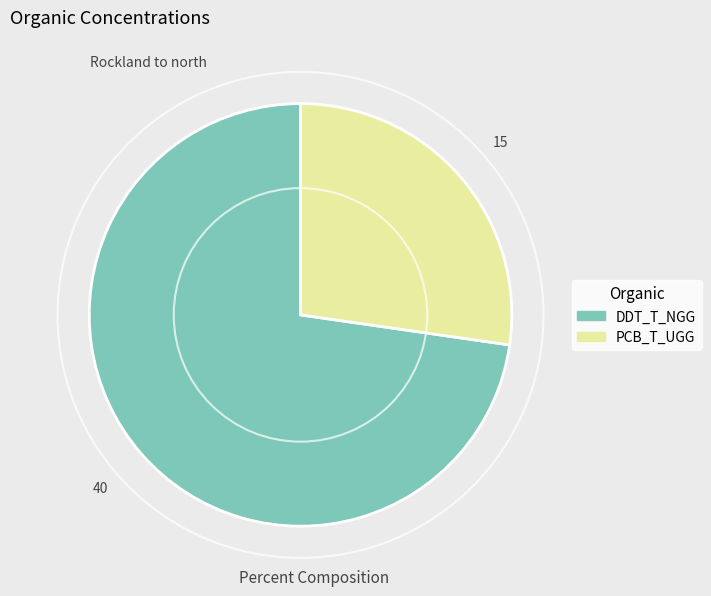

The PCB_T_UGG slice represents 16% of the pie. True or false?

False